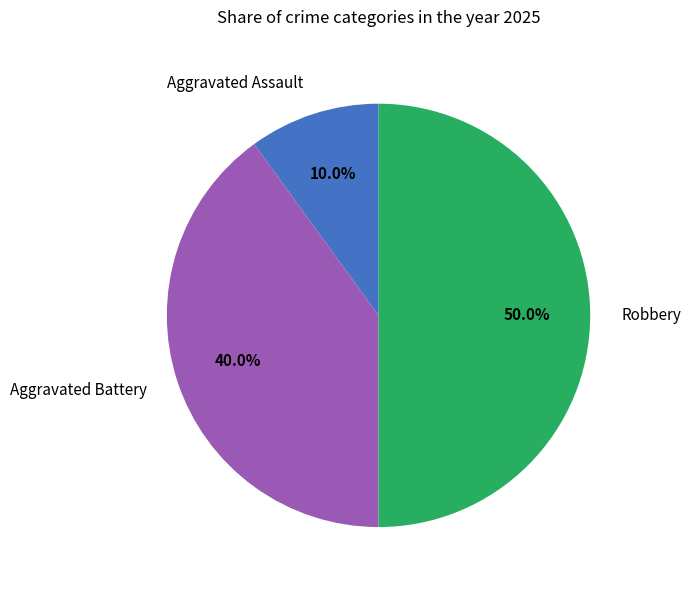

What percentage is NOT represented by Aggravated Battery?

60.0%